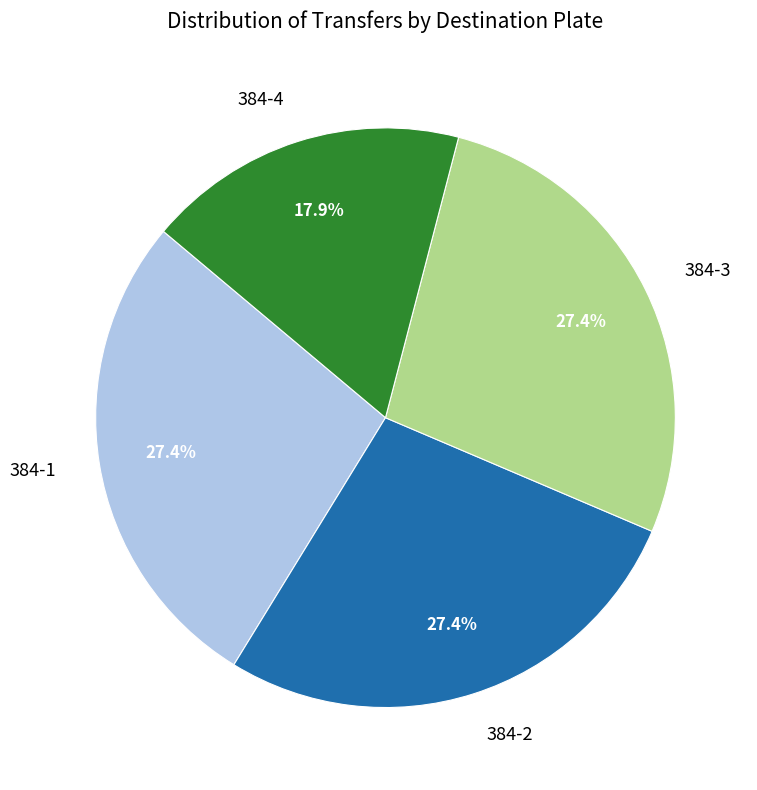

Count the number of slices in the pie.

4